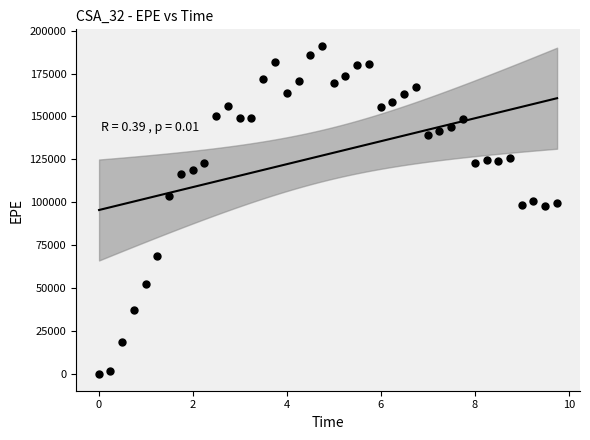

What is the range of X values (max minus min)?

9.7